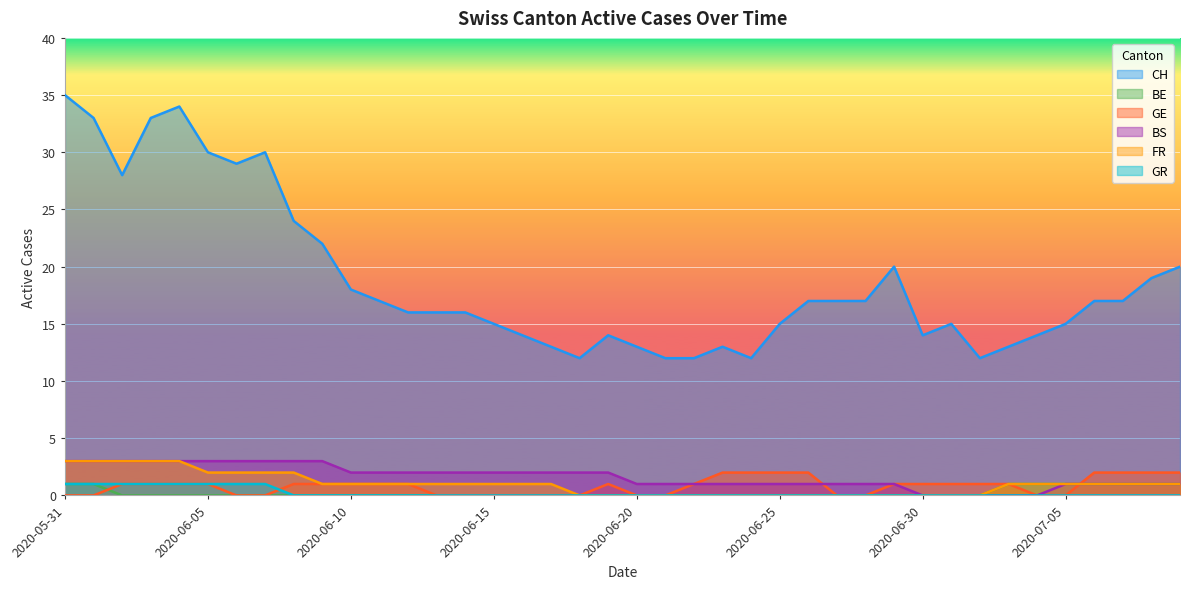

The value of GE at 2020-06-02 is 1. True or false?

True